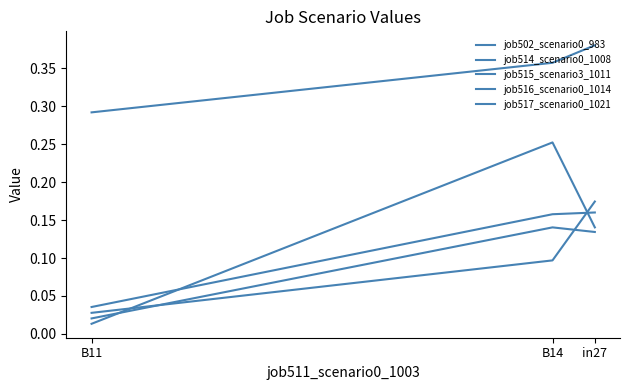

What is the total value across all series at B11?

0.4